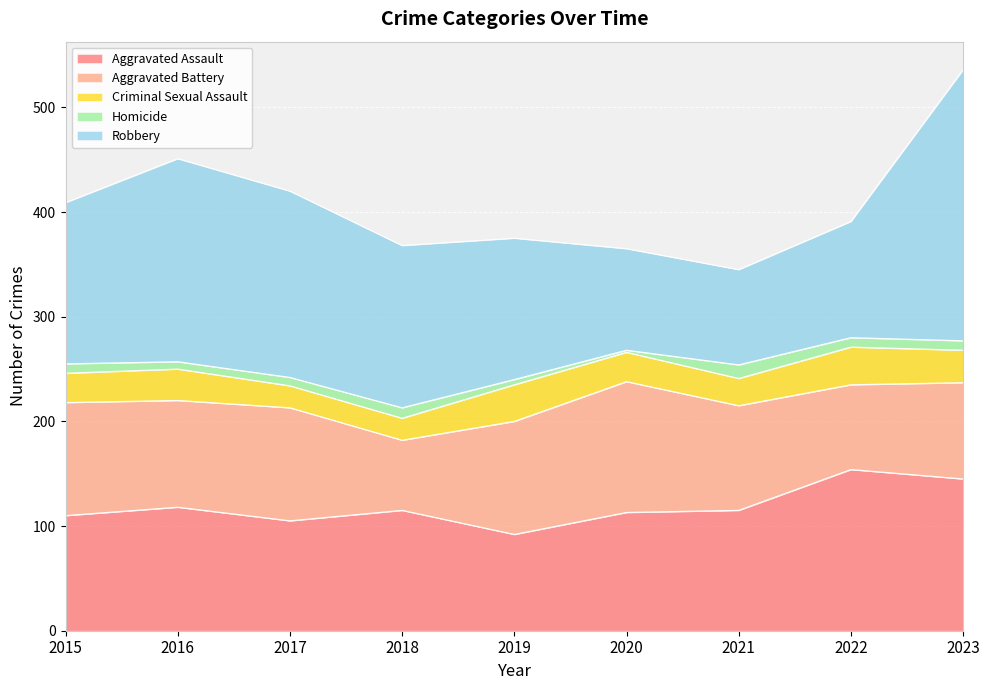

True or false: Aggravated Assault and Criminal Sexual Assault cross at least once.

False